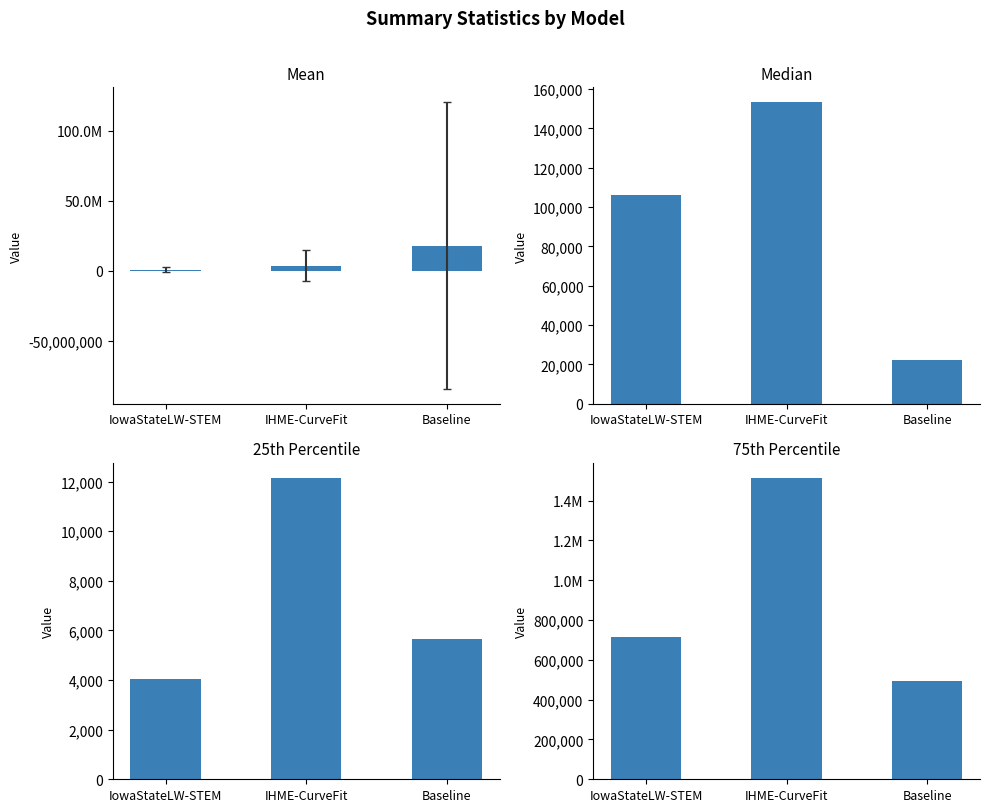

What is the minimum value for mean?

778930.0